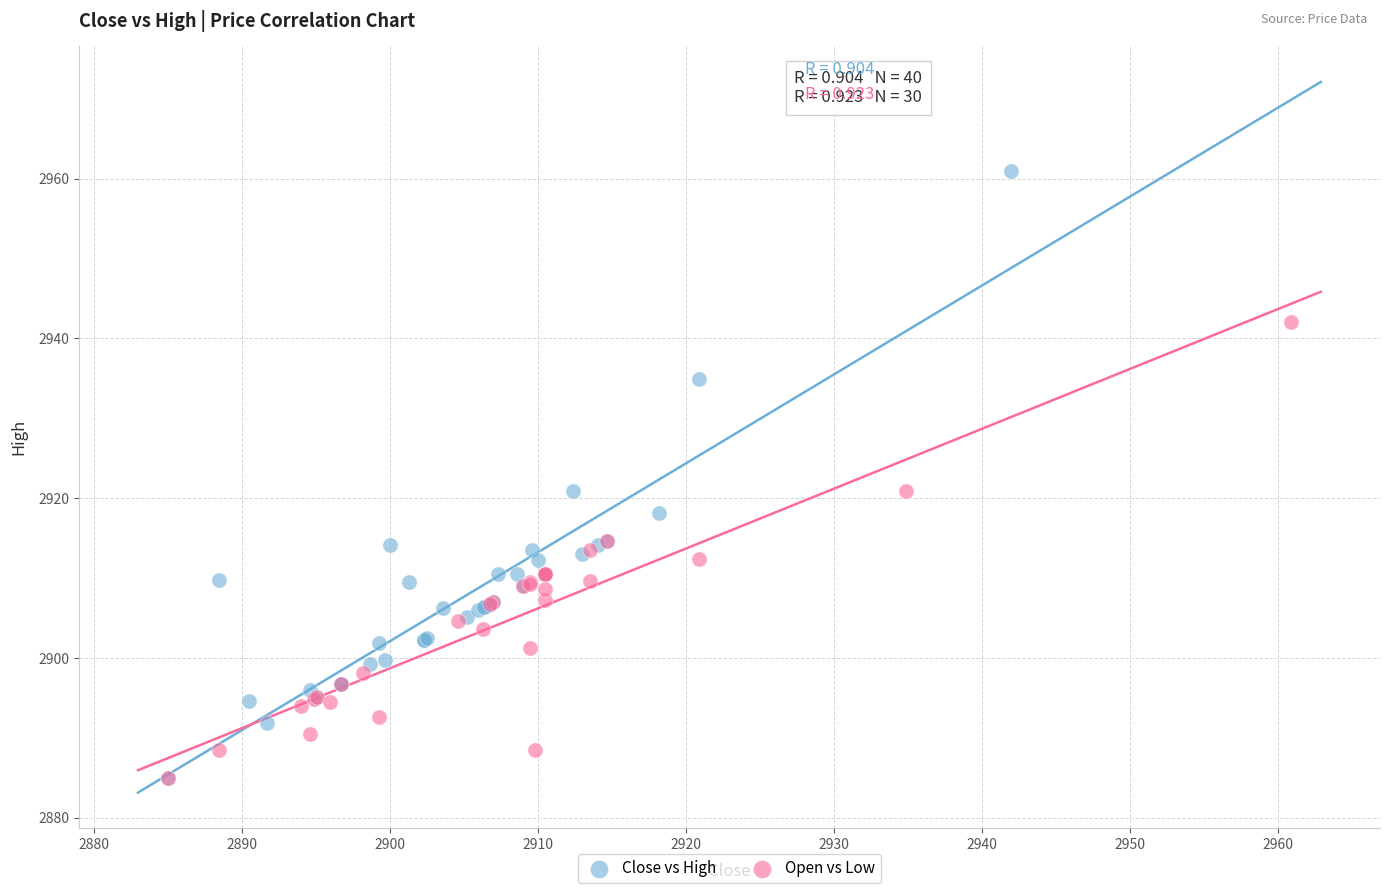

Which series has the largest Y range (max minus min)?

Close vs High